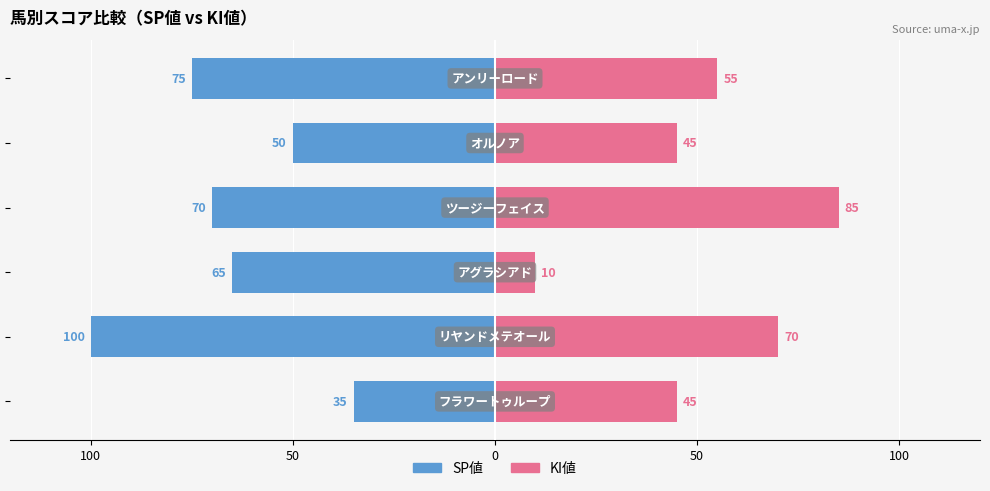

Which has a higher value, 50 or 0?

50